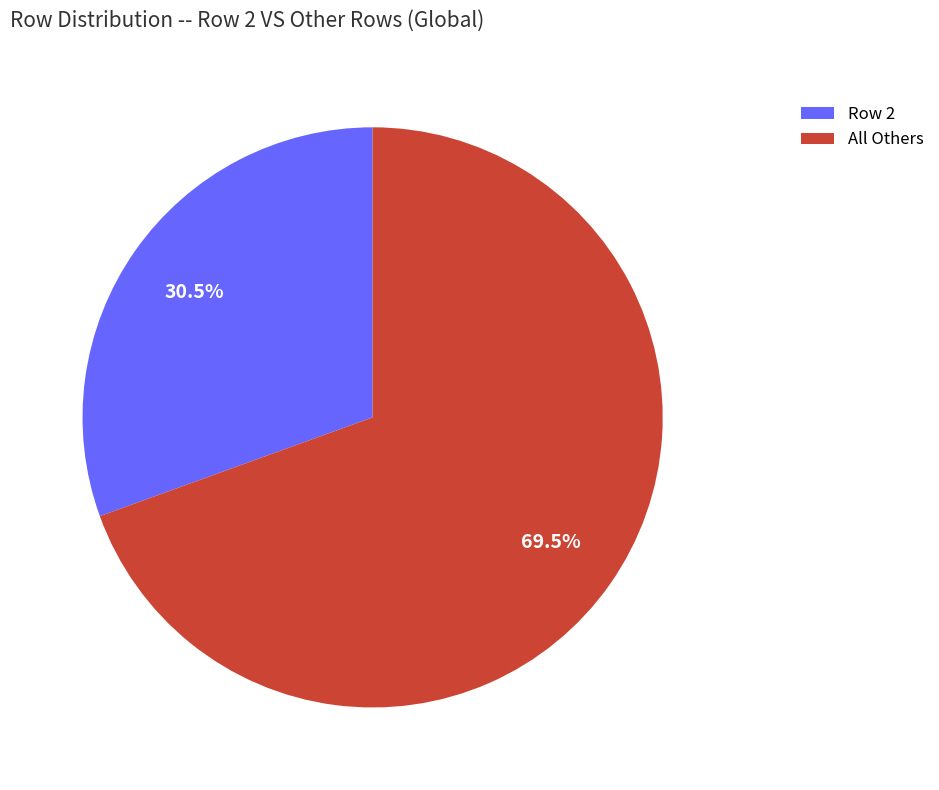

How many slices are in this pie chart?

2